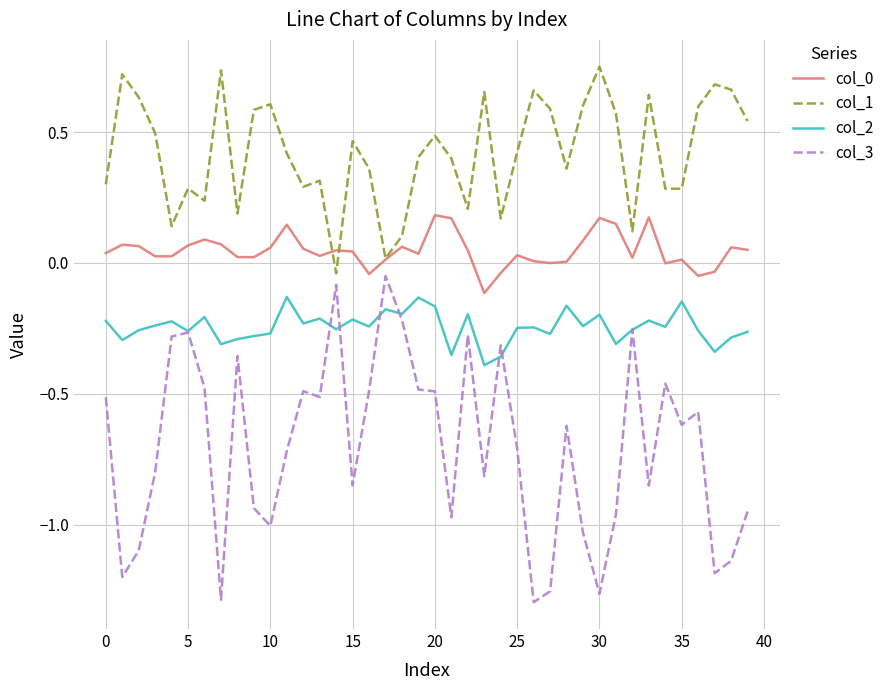

Which series has the largest total across all categories?

col_1